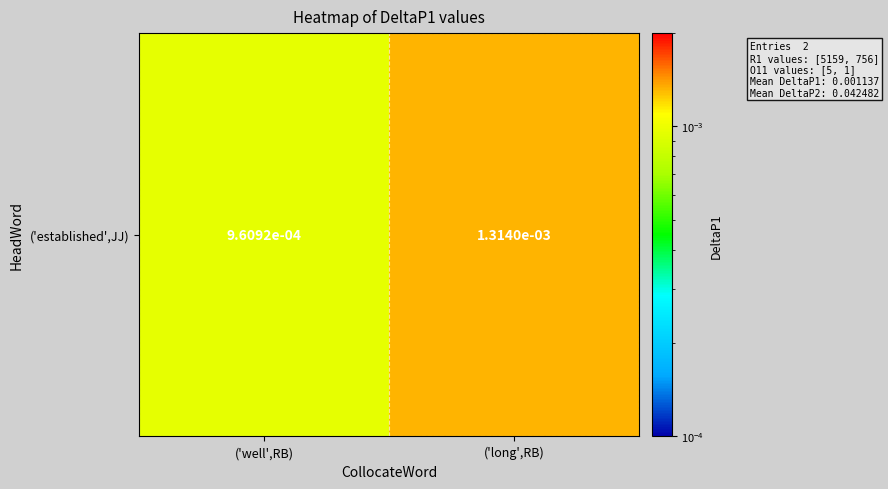

The chart shows a value of 0.0 at ('well',RB). True or false?

True